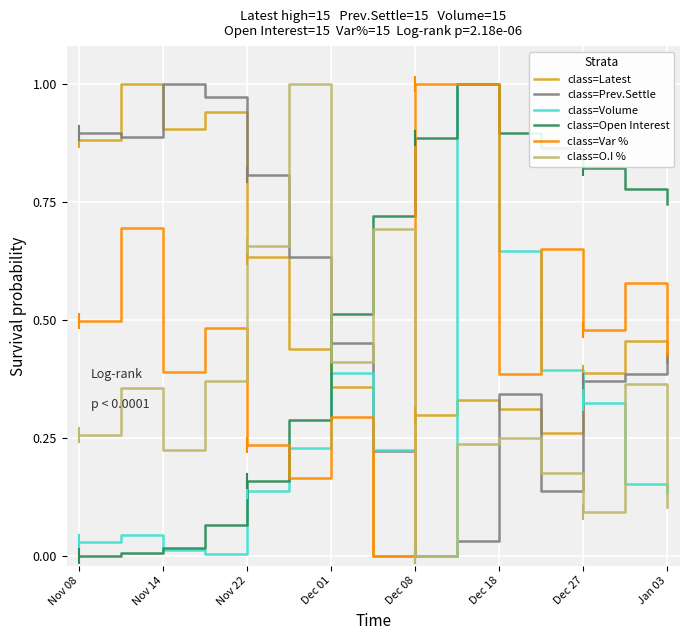

After their last crossing, which series has the higher values: class=Open Interest or class=Prev.Settle?

class=Open Interest